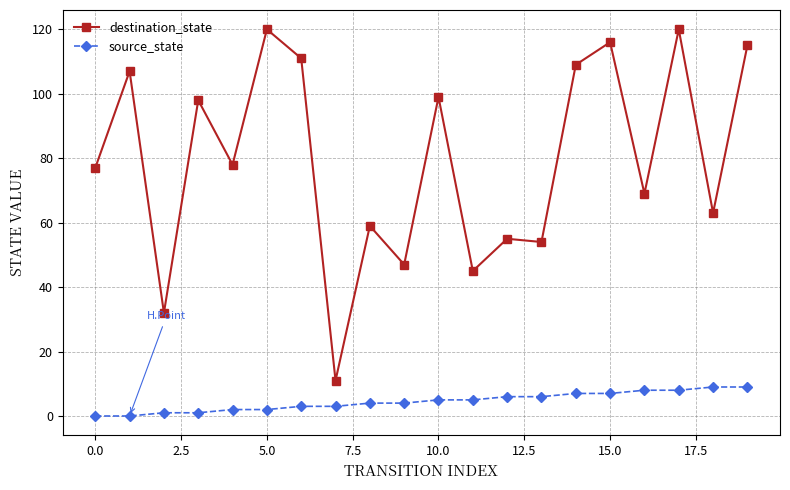

True or false: destination_state has more than 1 interior local peaks.

True